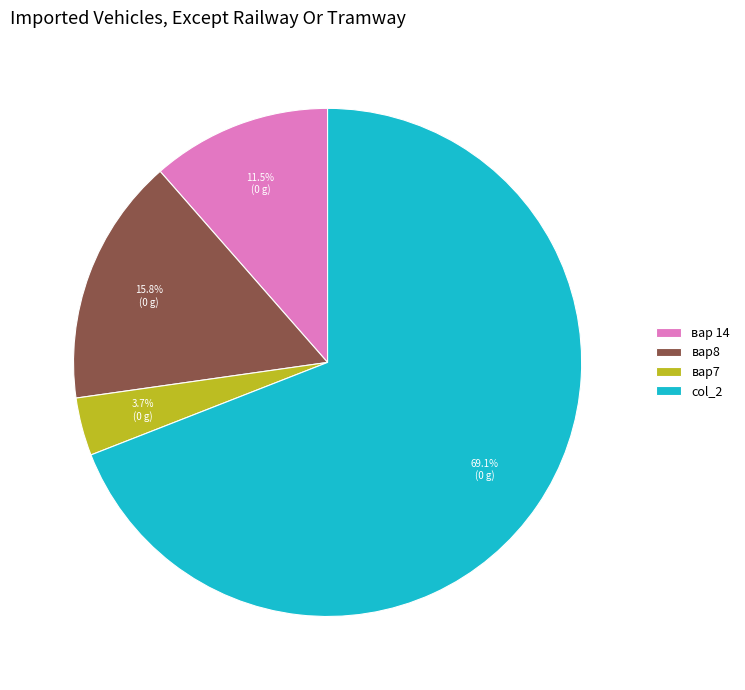

Rank the categories by value from highest to lowest.

col_2, вар8, вар 14, вар7